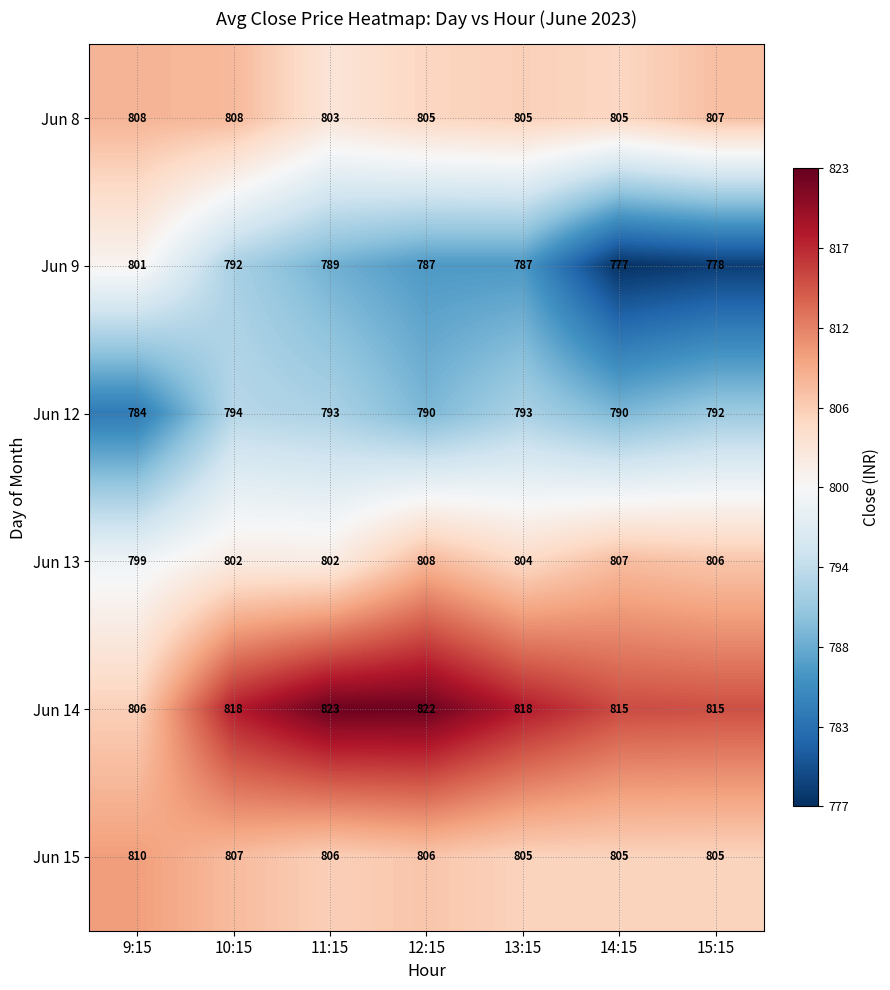

Which category has the highest value across all series?

11:15